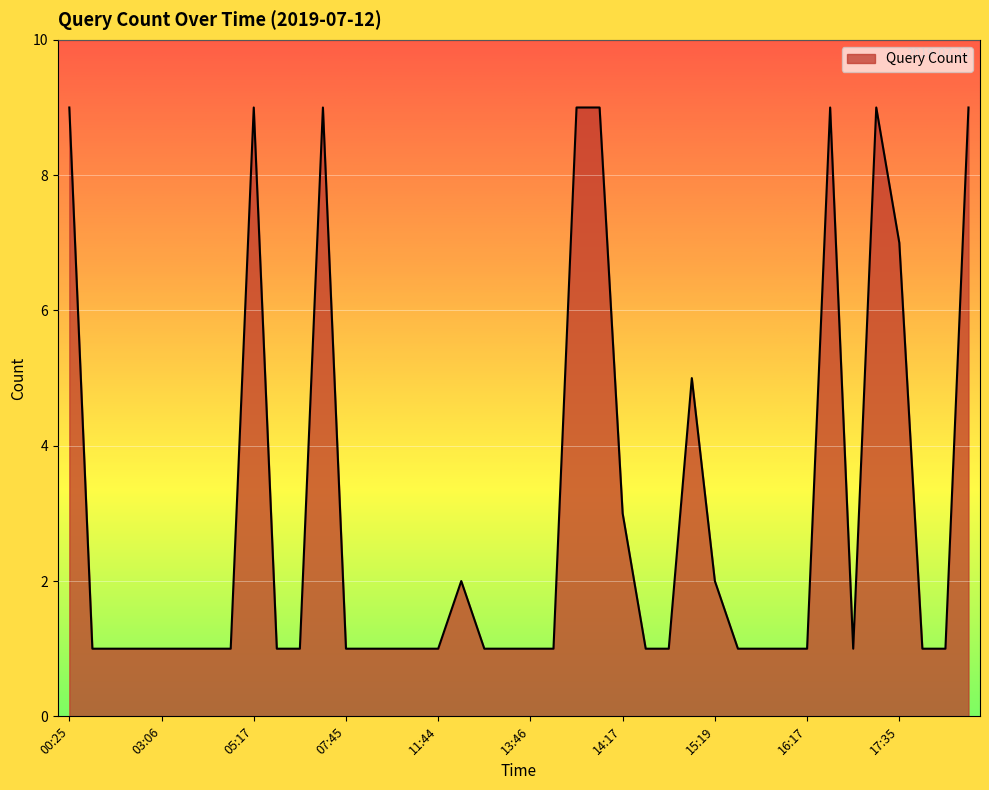

What is the maximum value shown in the chart?

9